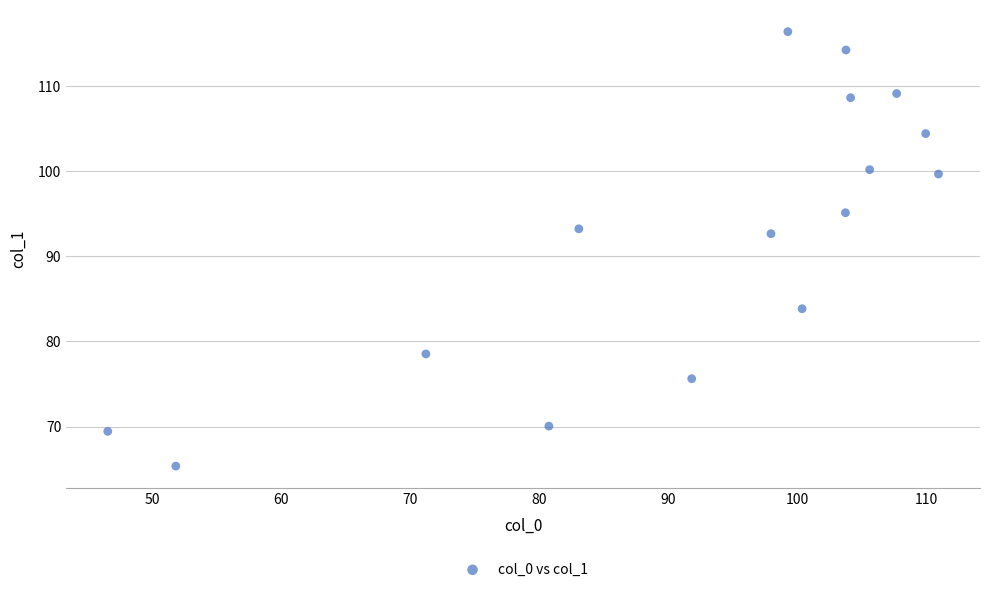

What is the range of X values (max minus min)?

64.4